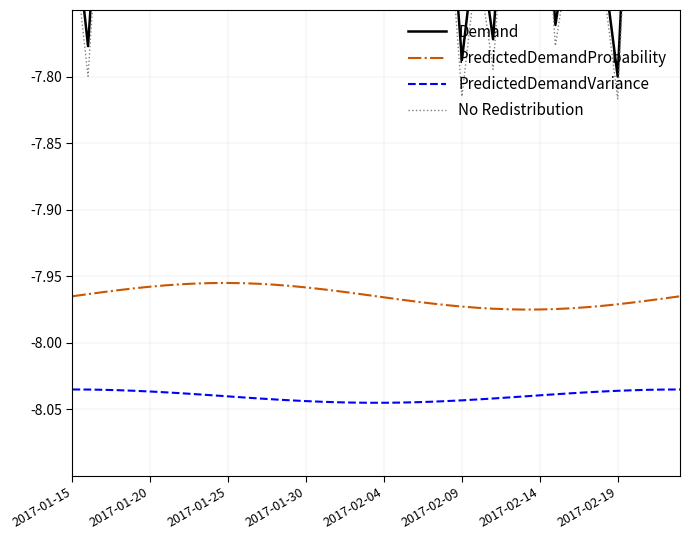

Is the value of PredictedDemandProbability at 2017-02-14 greater than the value of PredictedDemandVariance at 2017-02-04?

Yes